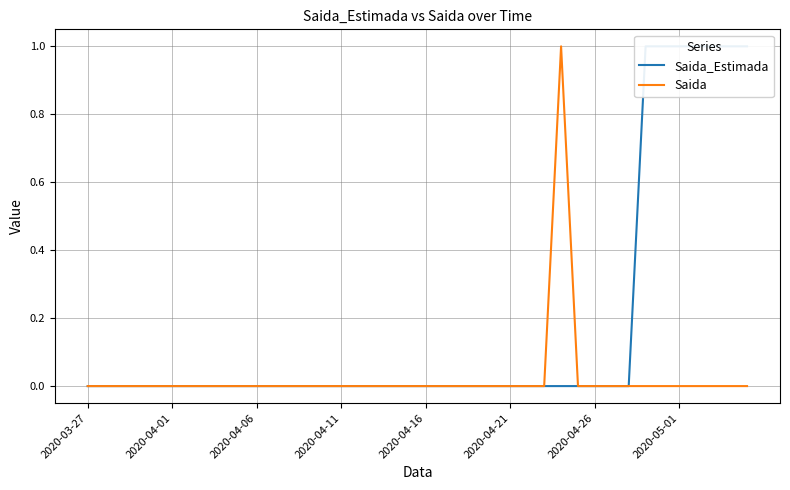

True or false: Saida_Estimada and Saida intersect in this chart.

False